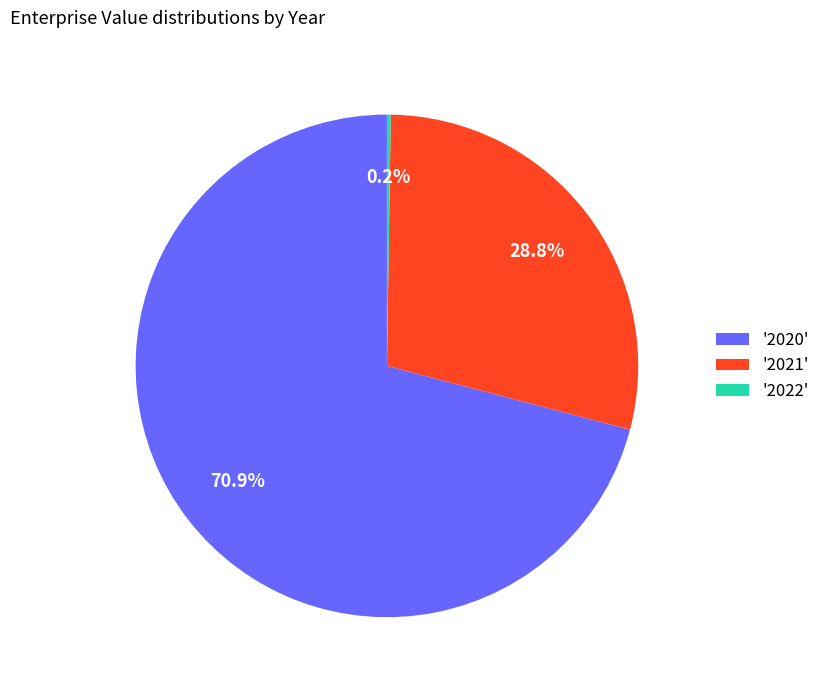

Which slice is the largest?

'2020'